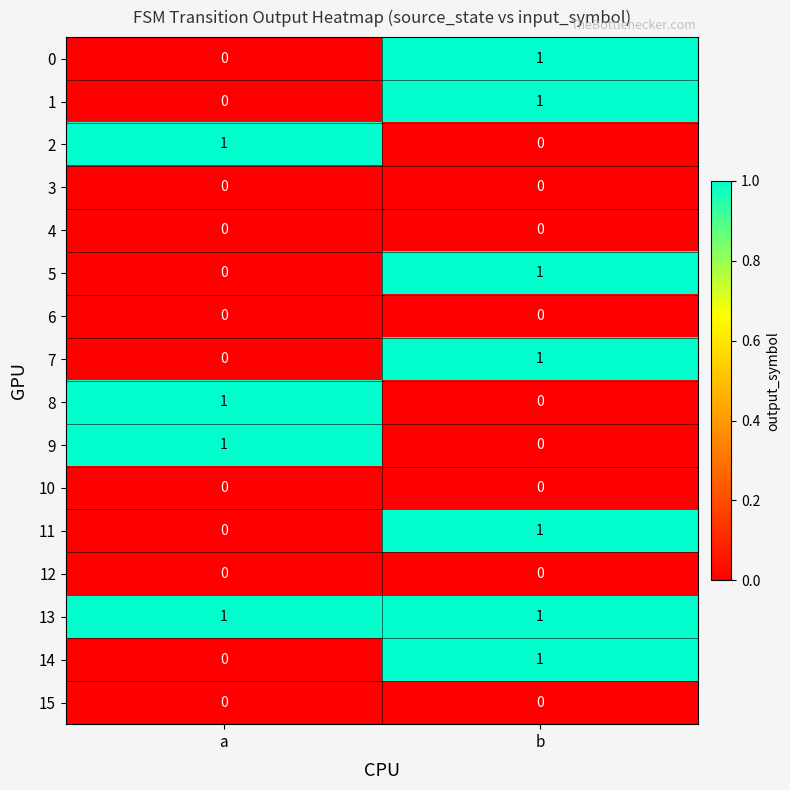

What is the spread (max minus min) of values at b?

1